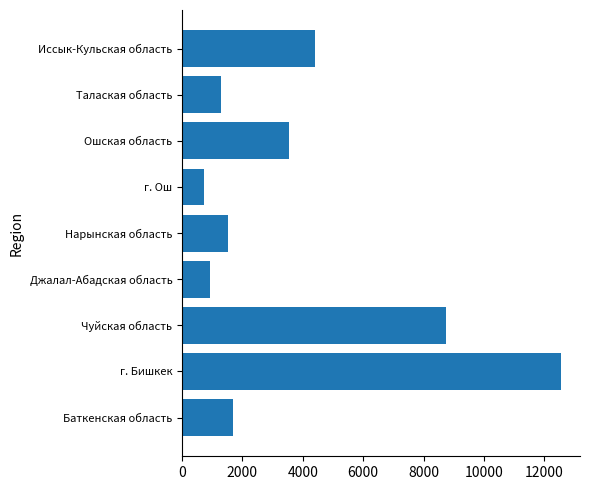

Read the value at Чуйская область.

8729